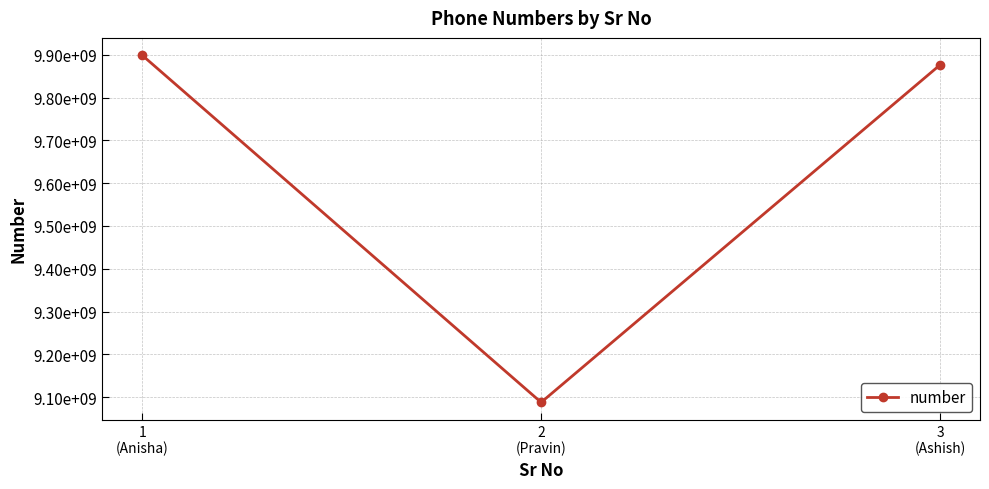

Does the chart display data point markers on the line(s)?

Yes